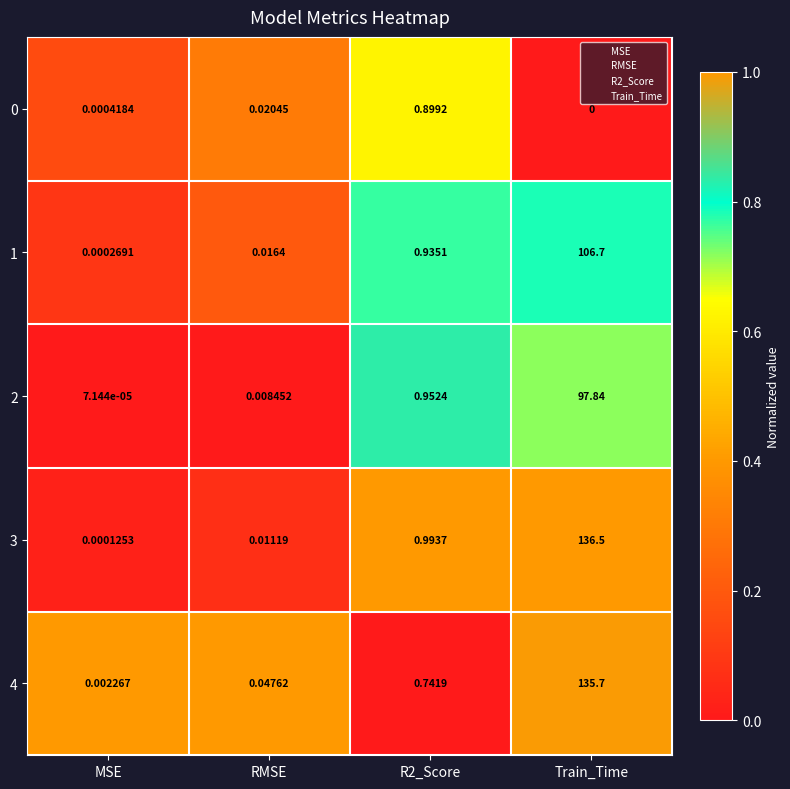

Where is 0 nearest to the value 0?

Train_Time